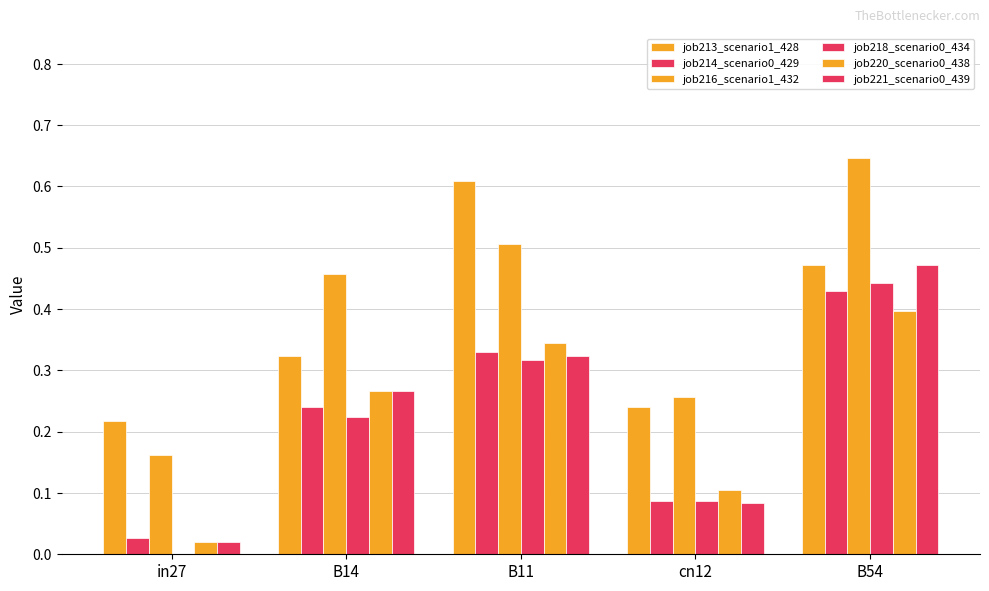

How many values in the job218_scenario0_434 series exceed 0?

4